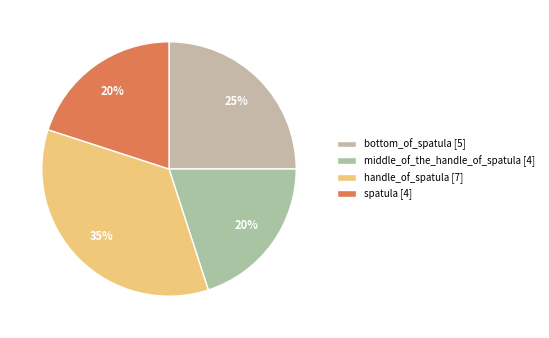

How many segments does this pie chart have?

4